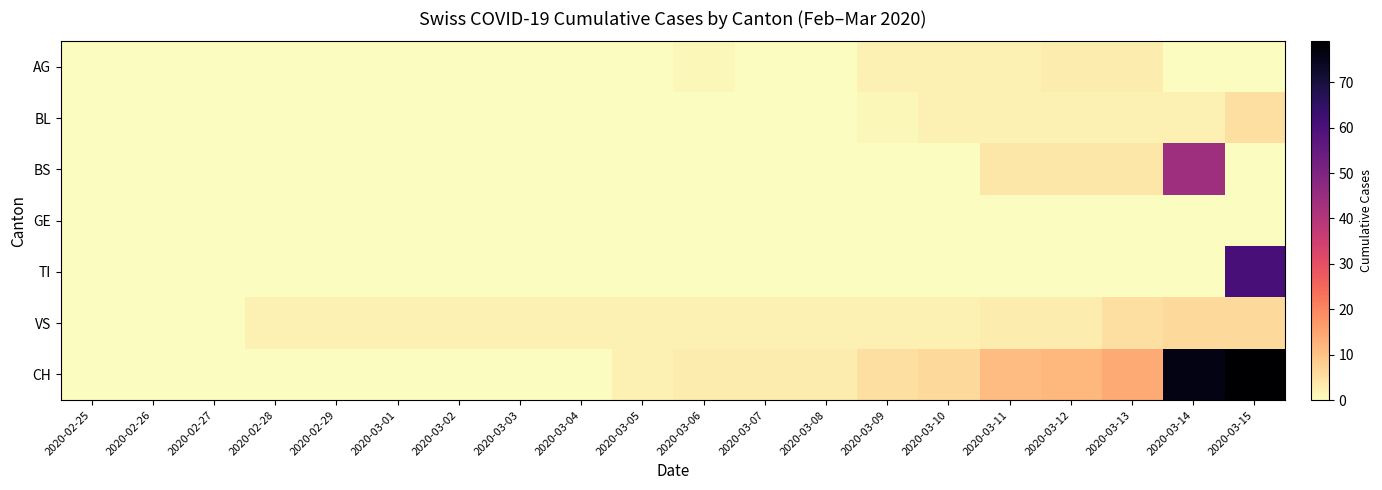

Reading left to right, list all the values displayed in this chart.

AG: 2020-02-25=0	2020-02-26=0	2020-02-27=0	2020-02-28=0	2020-02-29=0	2020-03-01=0	2020-03-02=0	2020-03-03=0	2020-03-04=0	2020-03-05=0	2020-03-06=1	2020-03-07=0	2020-03-08=0	2020-03-09=2	2020-03-10=2	2020-03-11=2	2020-03-12=3	2020-03-13=3	2020-03-14=0	2020-03-15=0
BL: 2020-02-25=0	2020-02-26=0	2020-02-27=0	2020-02-28=0	2020-02-29=0	2020-03-01=0	2020-03-02=0	2020-03-03=0	2020-03-04=0	2020-03-05=0	2020-03-06=0	2020-03-07=0	2020-03-08=0	2020-03-09=1	2020-03-10=2	2020-03-11=2	2020-03-12=2	2020-03-13=2	2020-03-14=2	2020-03-15=5
BS: 2020-02-25=0	2020-02-26=0	2020-02-27=0	2020-02-28=0	2020-02-29=0	2020-03-01=0	2020-03-02=0	2020-03-03=0	2020-03-04=0	2020-03-05=0	2020-03-06=0	2020-03-07=0	2020-03-08=0	2020-03-09=0	2020-03-10=0	2020-03-11=4	2020-03-12=4	2020-03-13=4	2020-03-14=44	2020-03-15=0
GE: 2020-02-25=0	2020-02-26=0	2020-02-27=0	2020-02-28=0	2020-02-29=0	2020-03-01=0	2020-03-02=0	2020-03-03=0	2020-03-04=0	2020-03-05=0	2020-03-06=0	2020-03-07=0	2020-03-08=0	2020-03-09=0	2020-03-10=0	2020-03-11=0	2020-03-12=0	2020-03-13=0	2020-03-14=0	2020-03-15=0
TI: 2020-02-25=0	2020-02-26=0	2020-02-27=0	2020-02-28=0	2020-02-29=0	2020-03-01=0	2020-03-02=0	2020-03-03=0	2020-03-04=0	2020-03-05=0	2020-03-06=0	2020-03-07=0	2020-03-08=0	2020-03-09=0	2020-03-10=0	2020-03-11=0	2020-03-12=0	2020-03-13=0	2020-03-14=0	2020-03-15=61
VS: 2020-02-25=0	2020-02-26=0	2020-02-27=0	2020-02-28=2	2020-02-29=2	2020-03-01=2	2020-03-02=2	2020-03-03=2	2020-03-04=2	2020-03-05=2	2020-03-06=2	2020-03-07=2	2020-03-08=2	2020-03-09=2	2020-03-10=2	2020-03-11=3	2020-03-12=3	2020-03-13=5	2020-03-14=6	2020-03-15=6
CH: 2020-02-25=0	2020-02-26=0	2020-02-27=0	2020-02-28=0	2020-02-29=0	2020-03-01=0	2020-03-02=0	2020-03-03=0	2020-03-04=0	2020-03-05=2	2020-03-06=3	2020-03-07=3	2020-03-08=3	2020-03-09=5	2020-03-10=6	2020-03-11=11	2020-03-12=12	2020-03-13=14	2020-03-14=76	2020-03-15=79